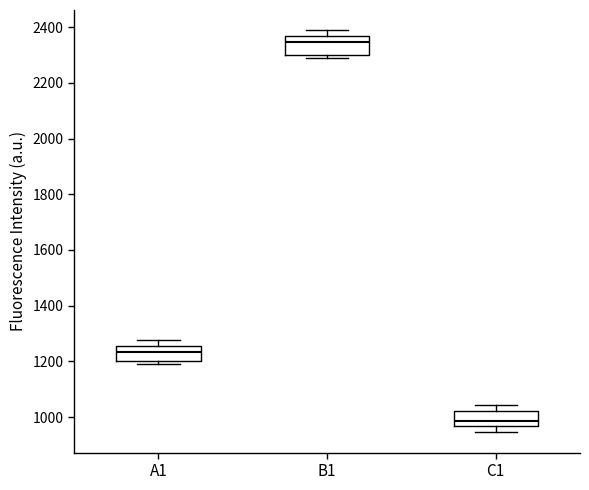

Which box has the highest median line?

B1